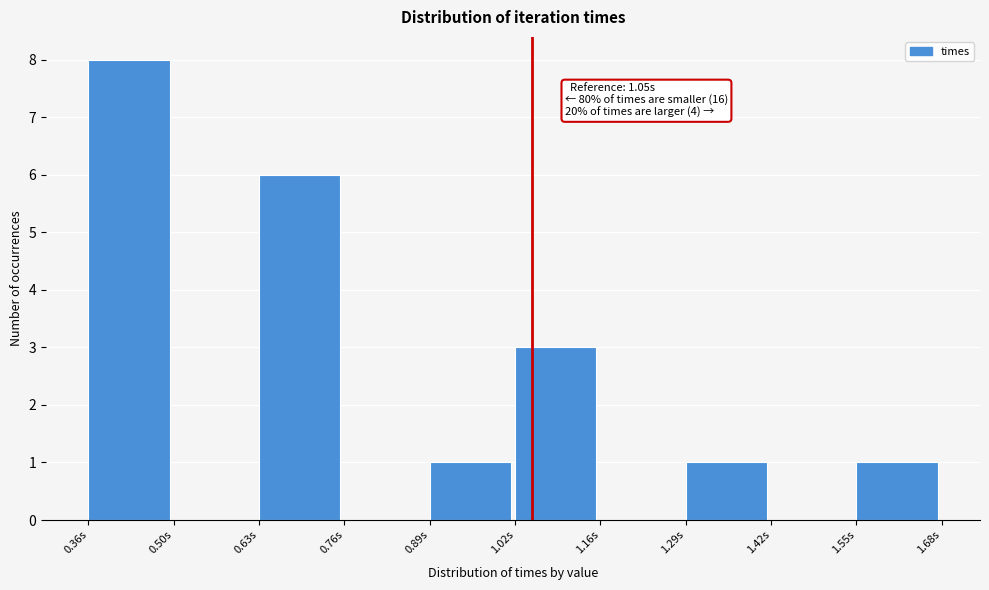

Which range on the x-axis has the tallest bar?

0.36 to 0.50